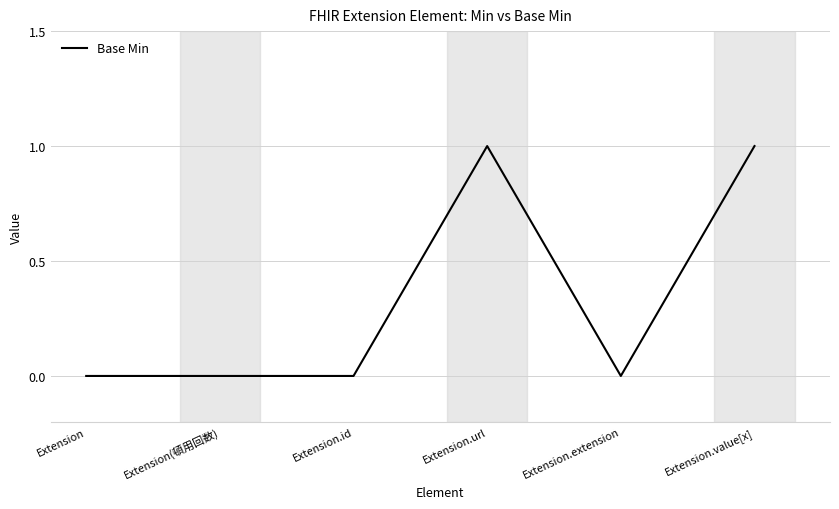

How many distinct data groups are displayed?

1